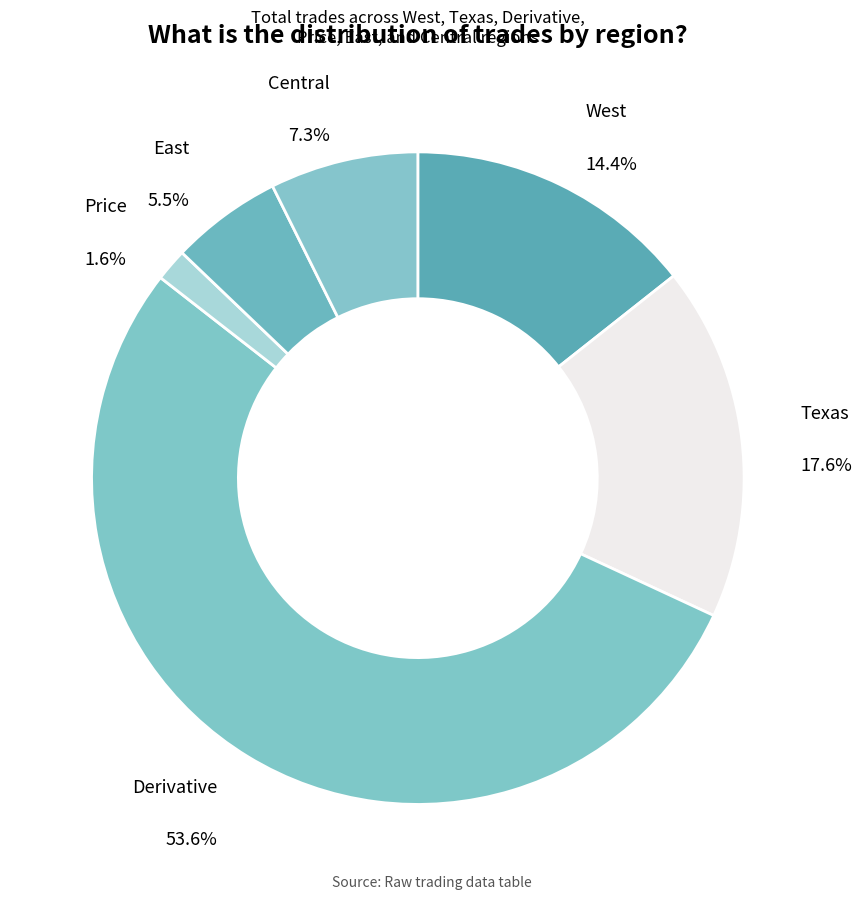

Count the number of slices in the pie.

6